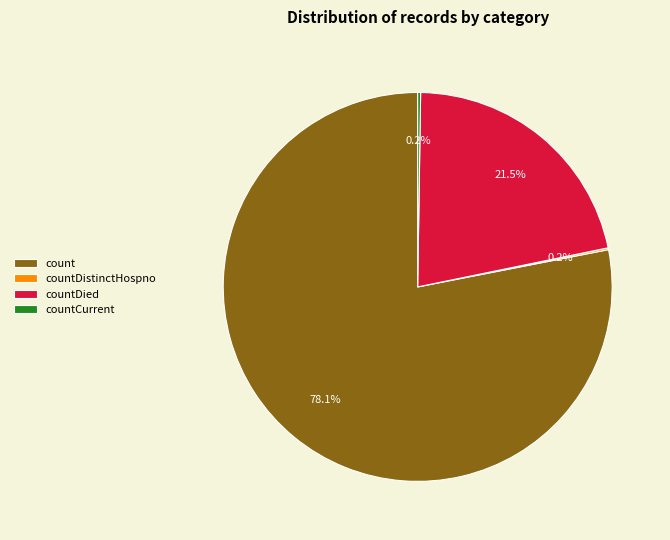

Does any single category account for the majority?

Yes